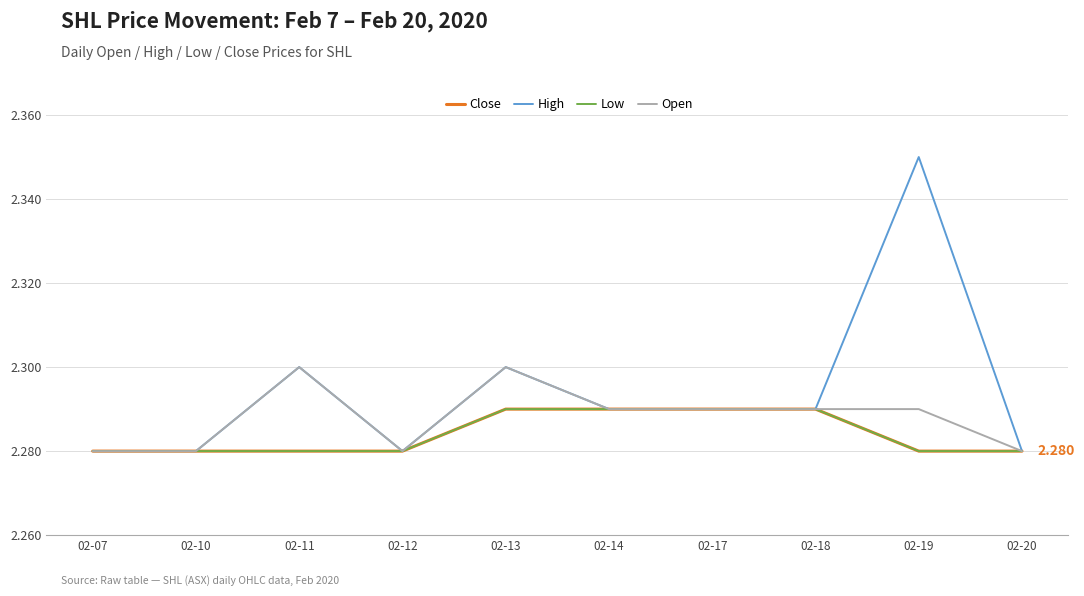

True or false: High and Low intersect in this chart.

False